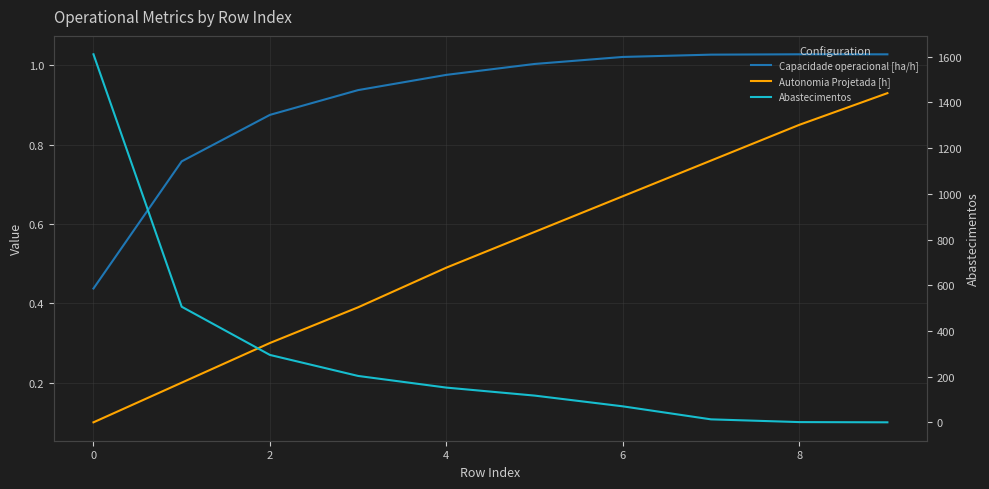

How many distinct data groups are displayed?

3